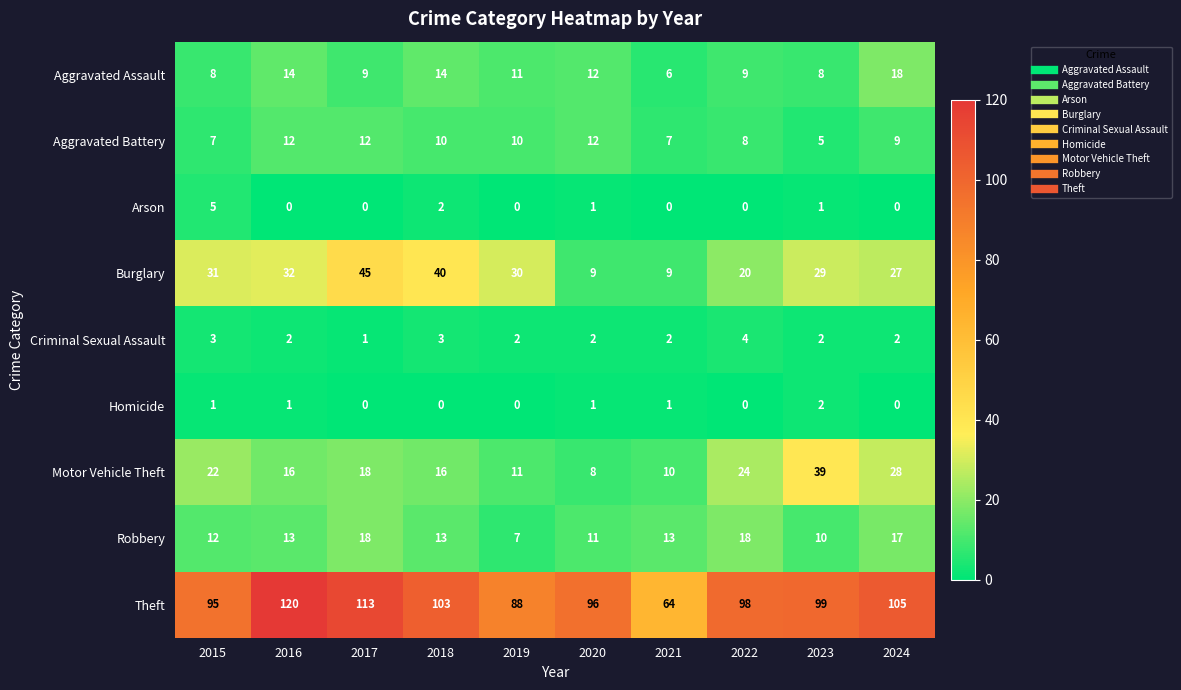

At how many categories does at least one series exceed 34?

10